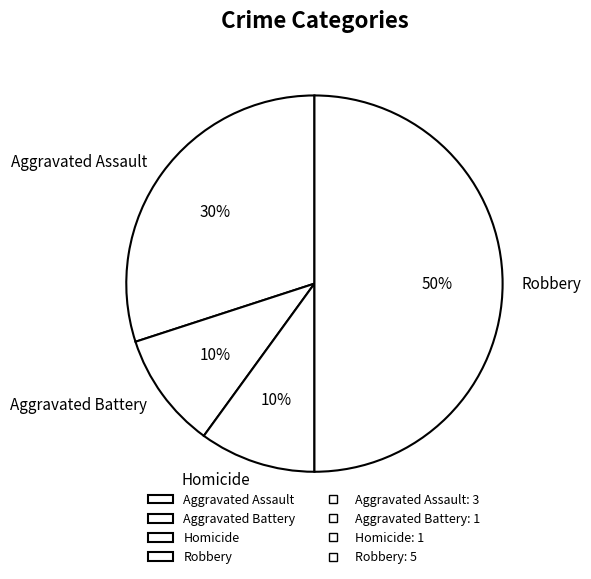

True or false: Robbery accounts for 77% of the total.

False